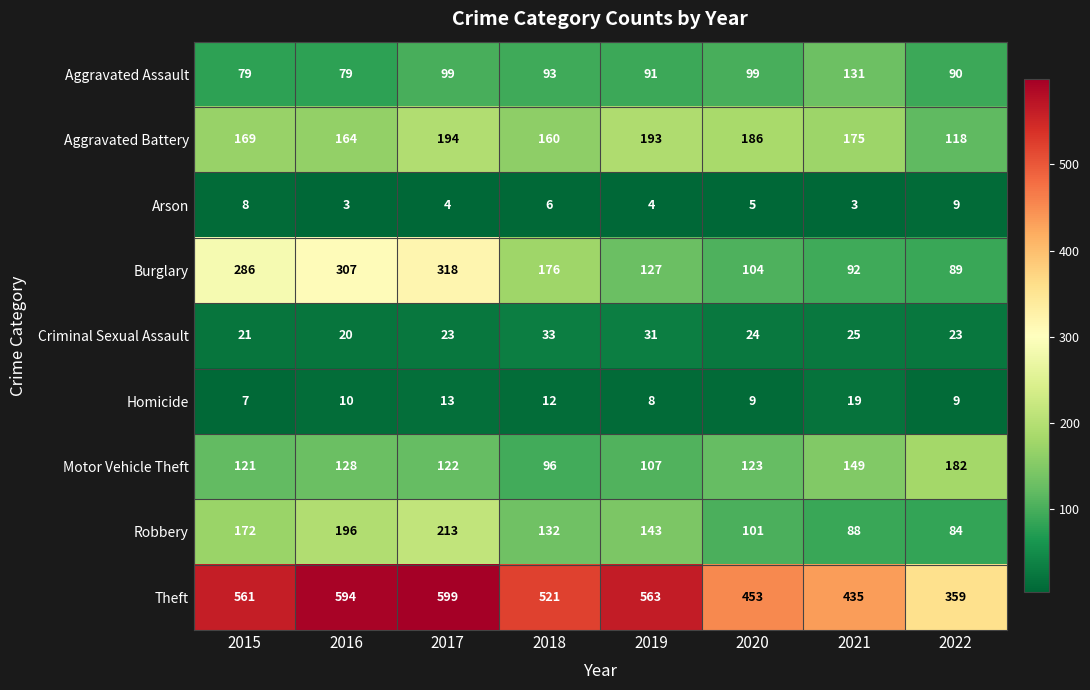

What is the difference between the Motor Vehicle Theft values at 2021 and 2015?

28